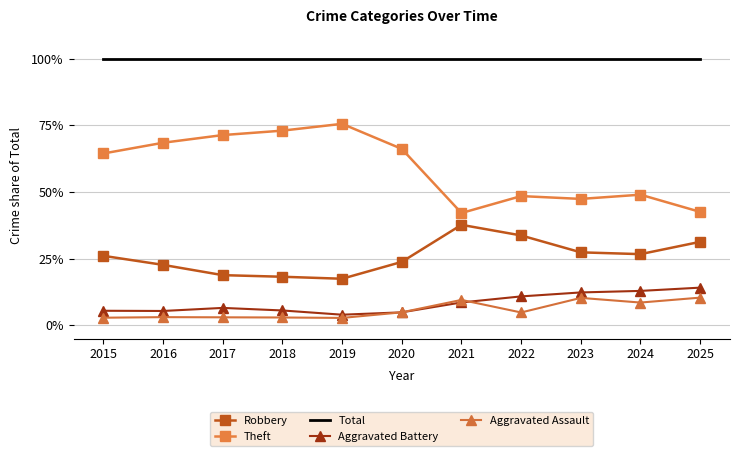

What is the difference between the Aggravated Assault values at 2015 and 2019?

0.1